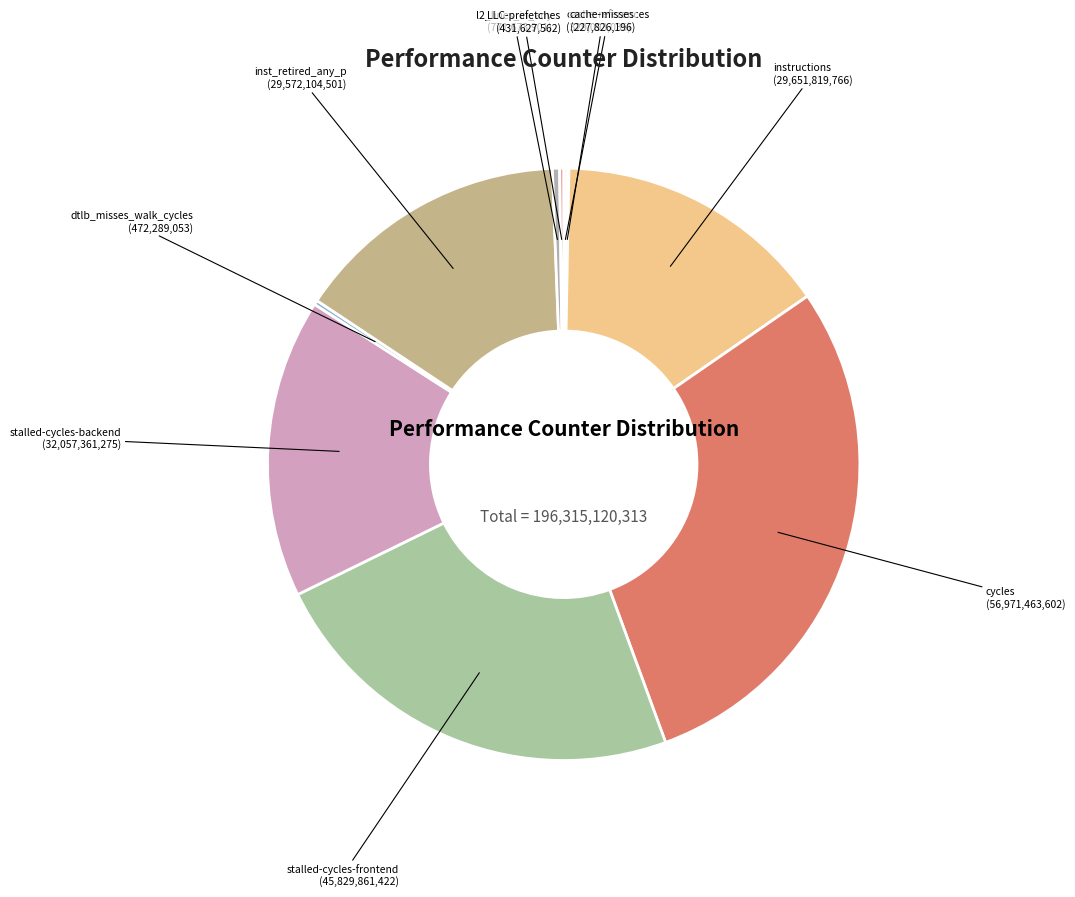

Which slice is the largest?

cycles